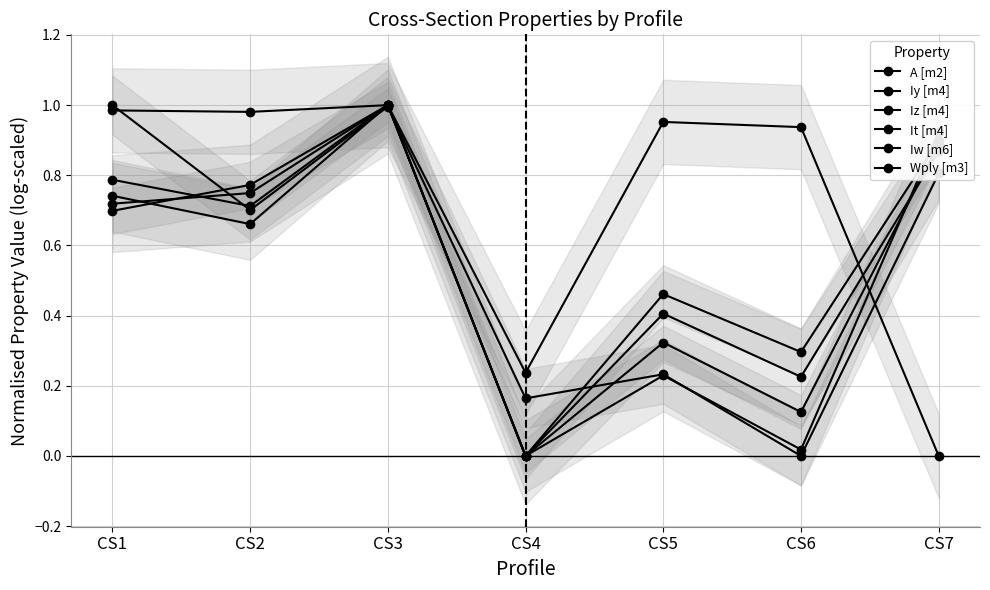

Is the value of Iw [m6] at CS5 greater than the value of A [m2] at CS5?

Yes